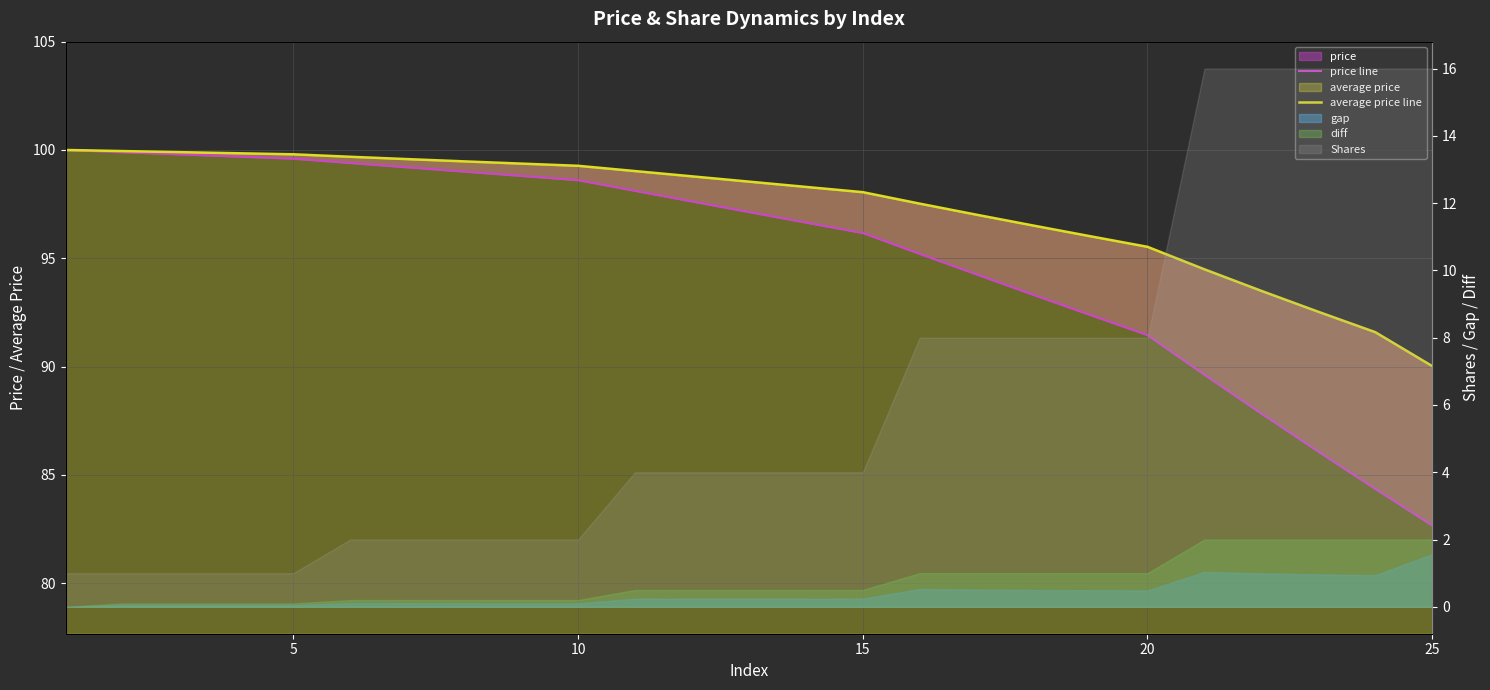

What is the minimum value shown in the chart?

82.7